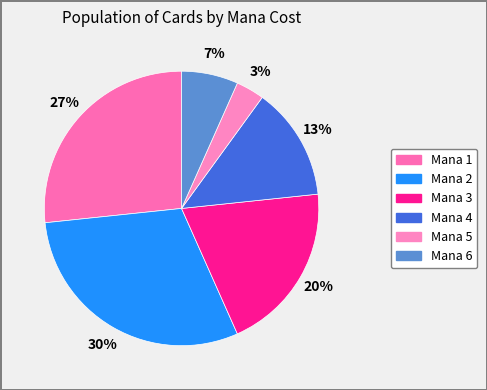

Count the number of slices in the pie.

6